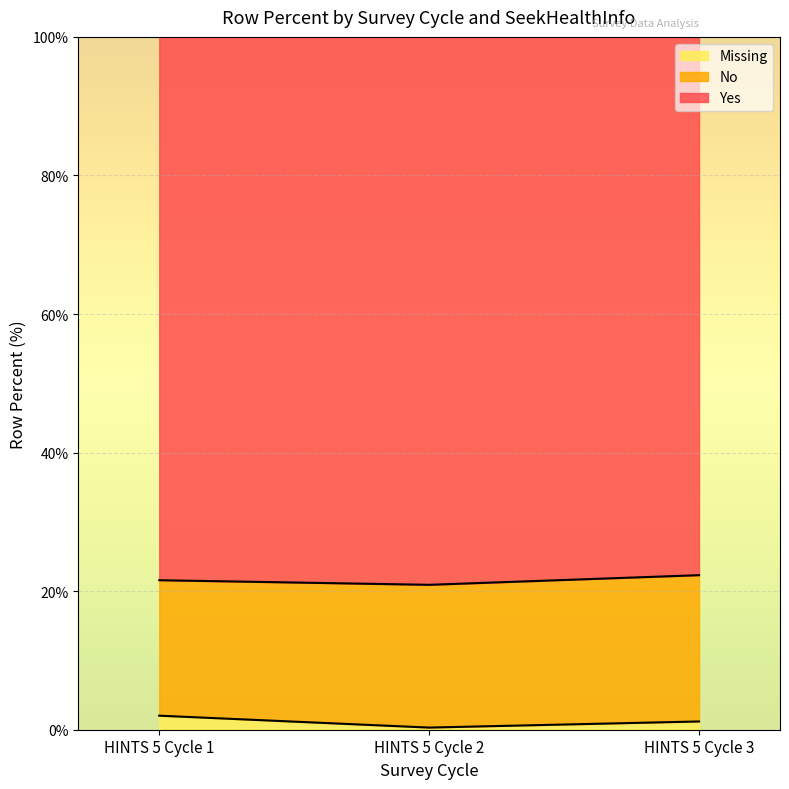

At which category is the sum across all series the highest?

HINTS 5 Cycle 1